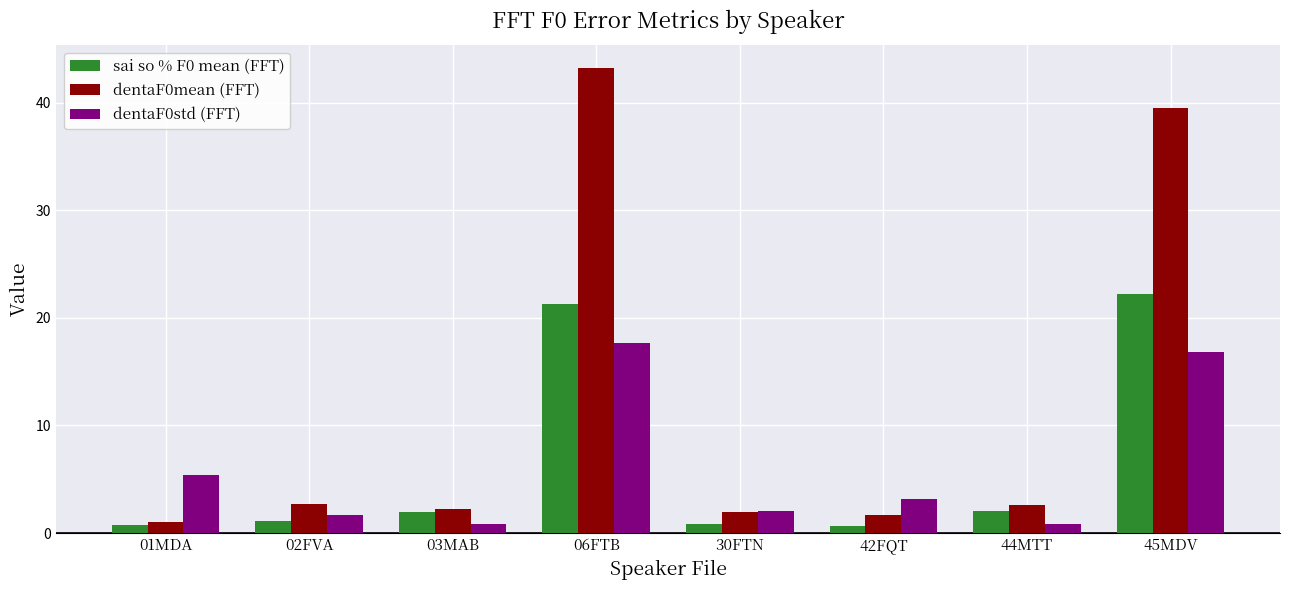

How many groups of bars are there?

8